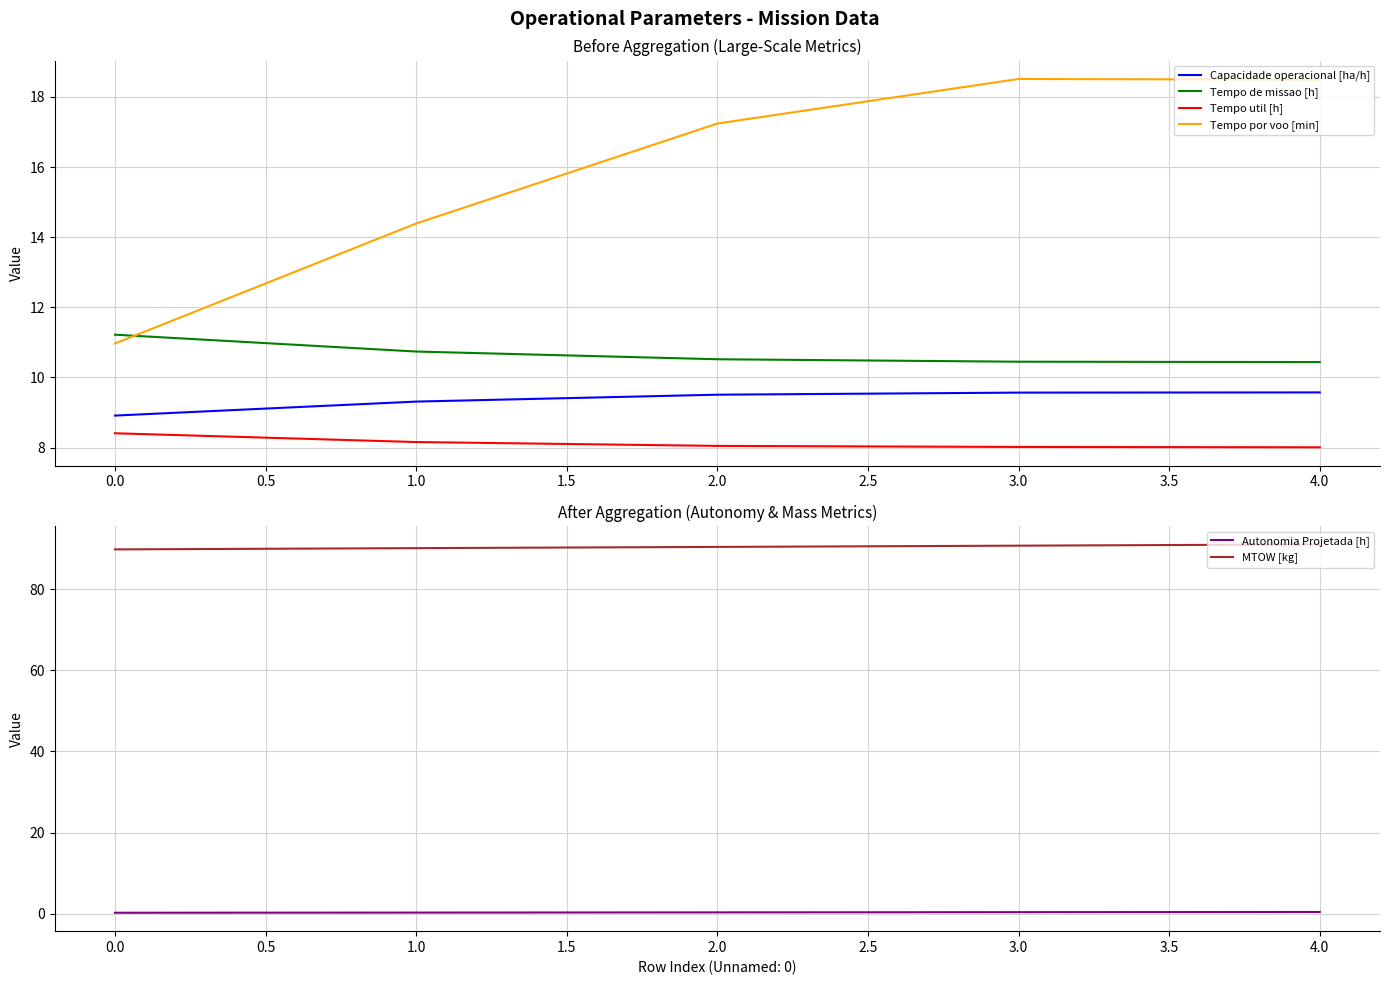

Is the value of Capacidade operacional [ha/h] at 1.0 greater than the value of Tempo util [h] at 2.0?

Yes